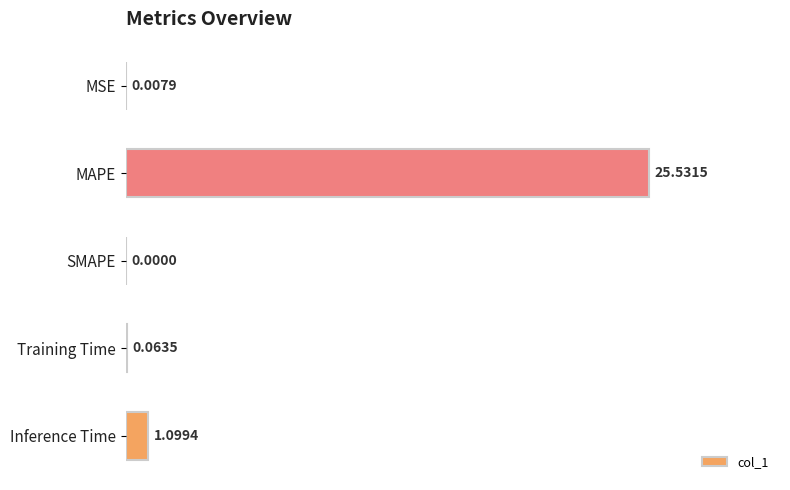

Between Training Time and MAPE, which is larger?

MAPE